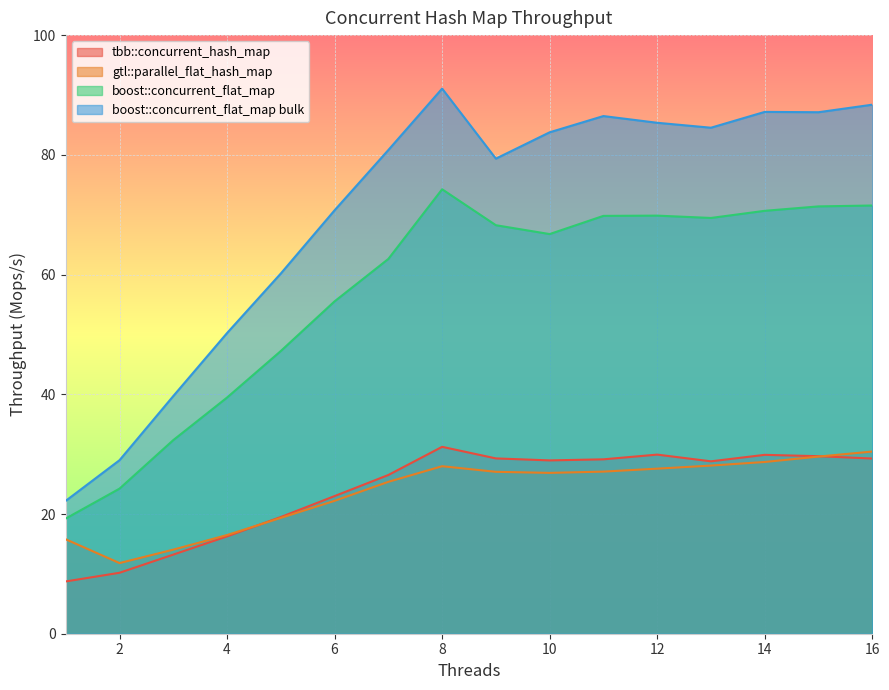

Which series has the largest total across all categories?

boost::concurrent_flat_map bulk